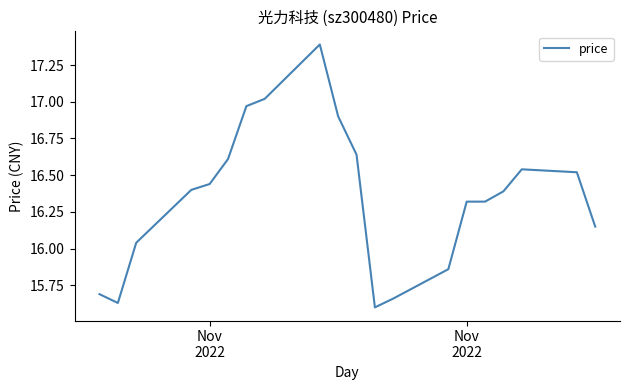

What is the maximum value shown in the chart?

17.4